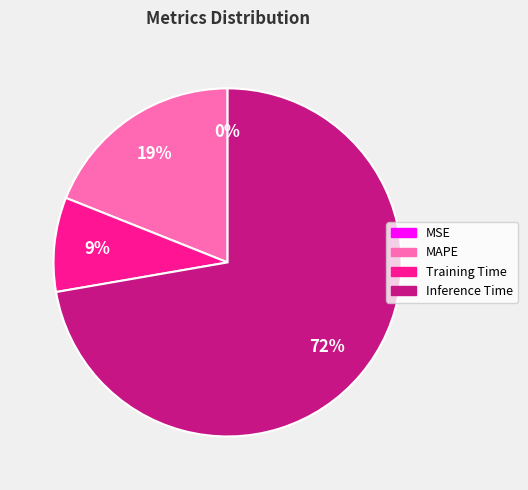

To the nearest percent, what is the average slice percentage?

25%